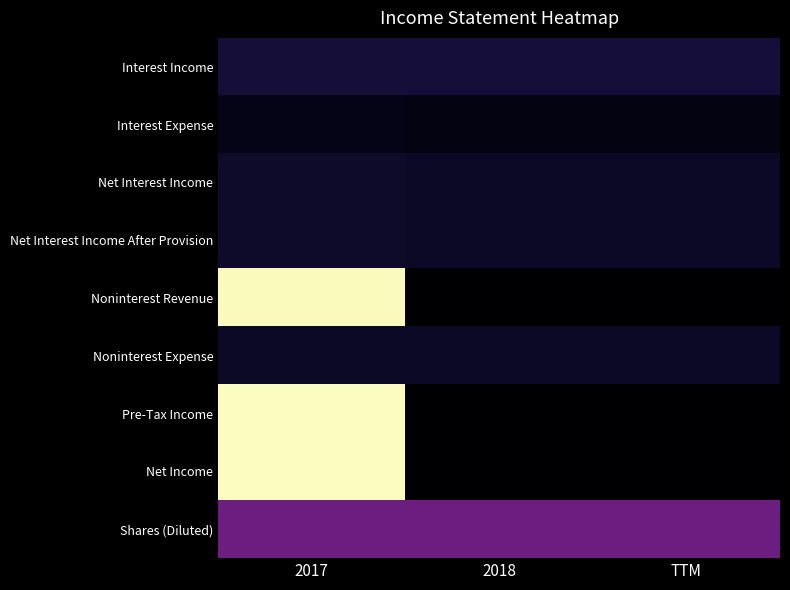

At which category is the sum across all series the highest?

2017